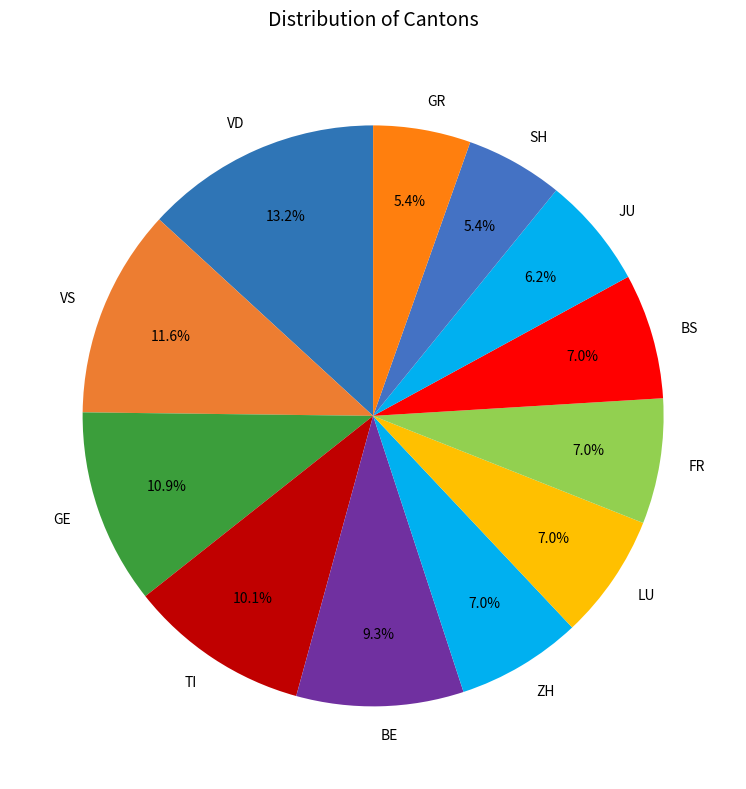

To the nearest percent, what is the difference between the largest and smallest slice percentages?

8%